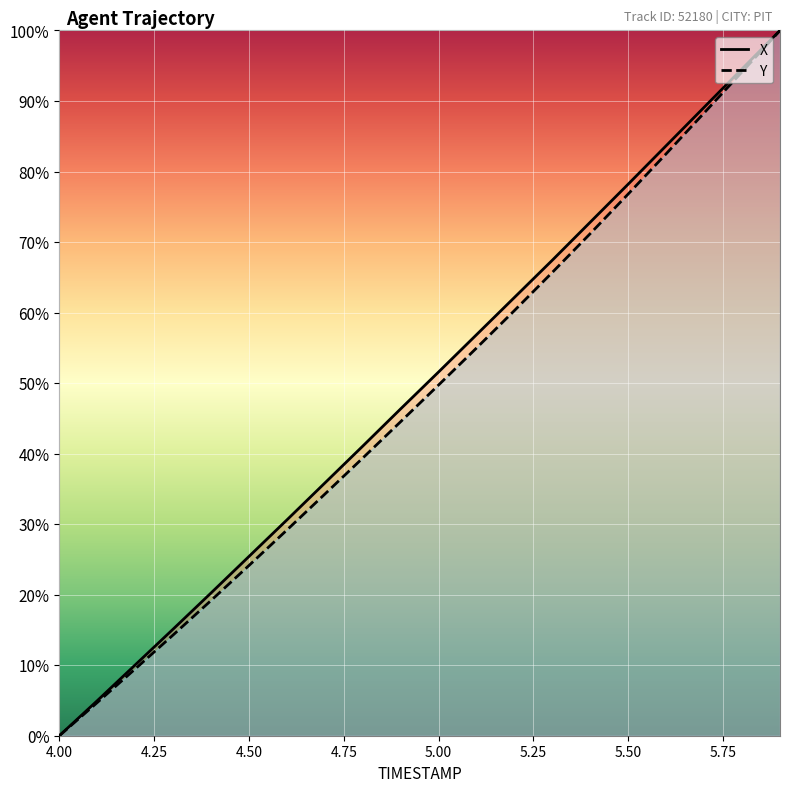

What is the greatest value displayed?

100.0